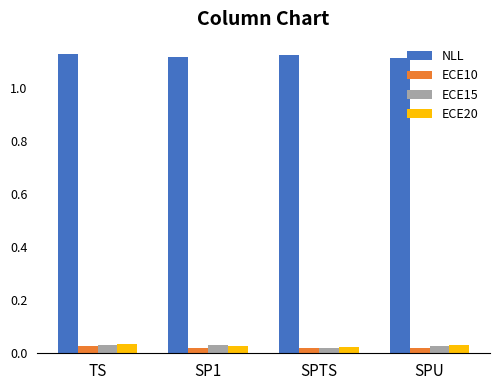

What are all the series names shown in the legend?

NLL, ECE10, ECE15, ECE20